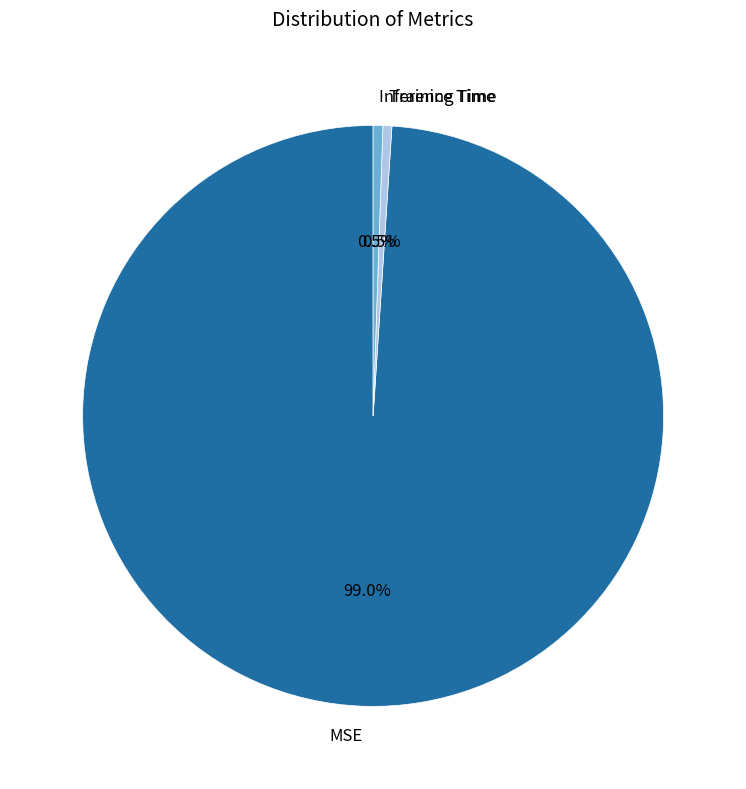

What is the majority slice?

MSE